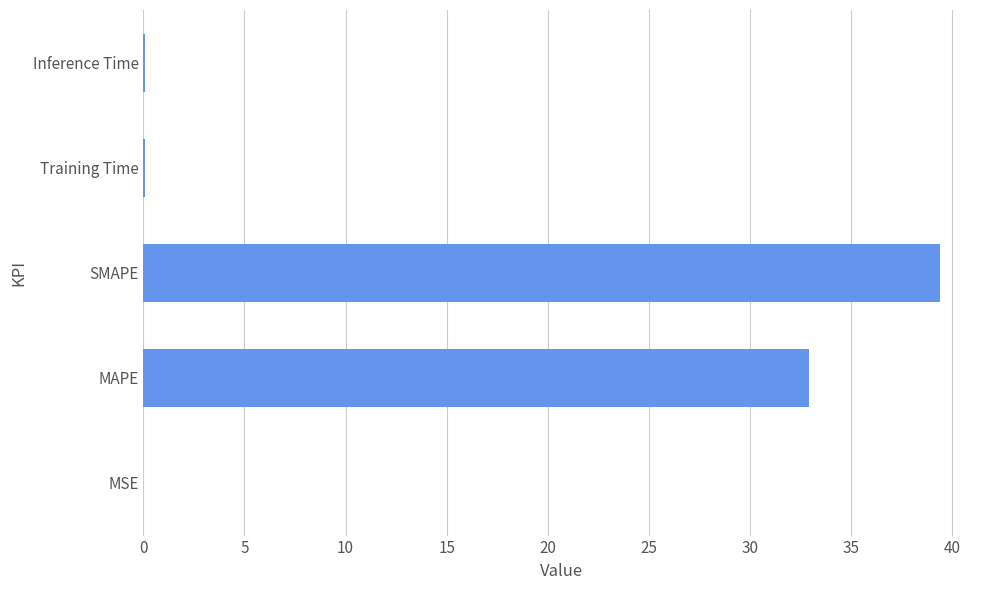

The value at MSE is 0.0. True or false?

True